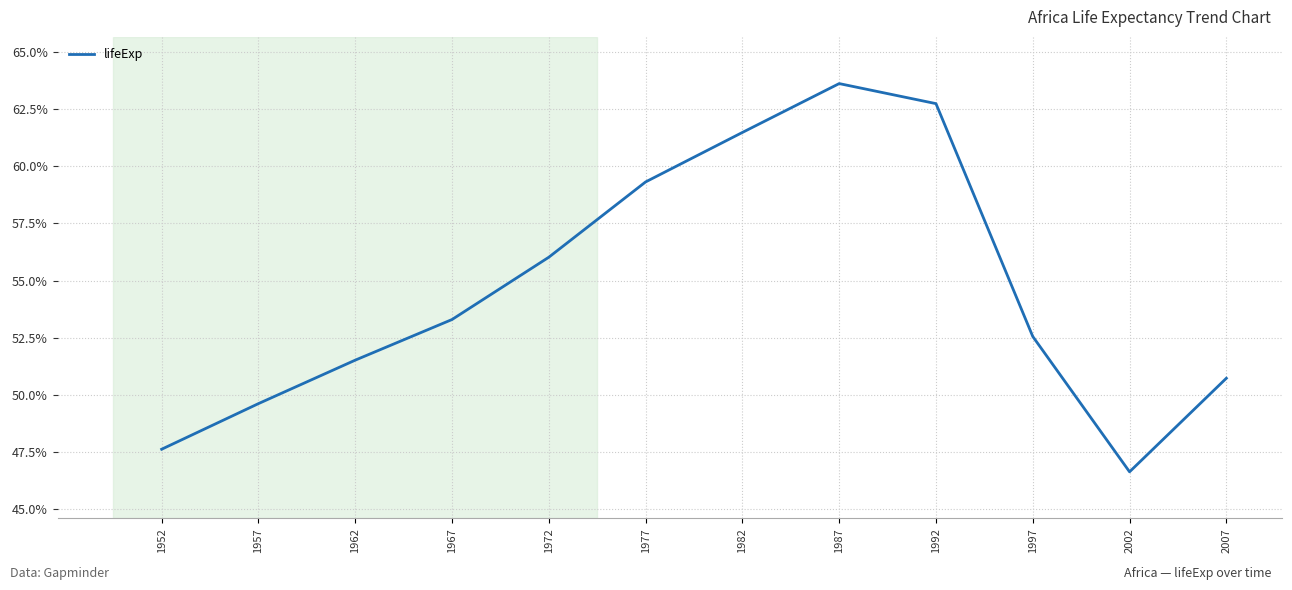

What is the difference between the maximum and second lowest values?

16.0